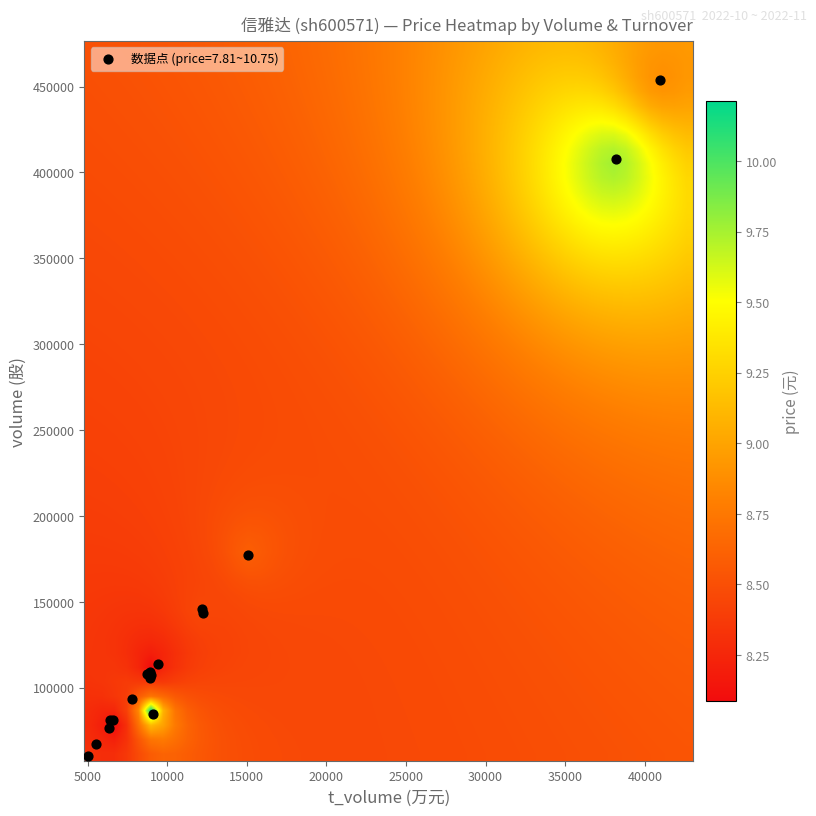

What Y value in the scatter plot is closest to 257146?

177033